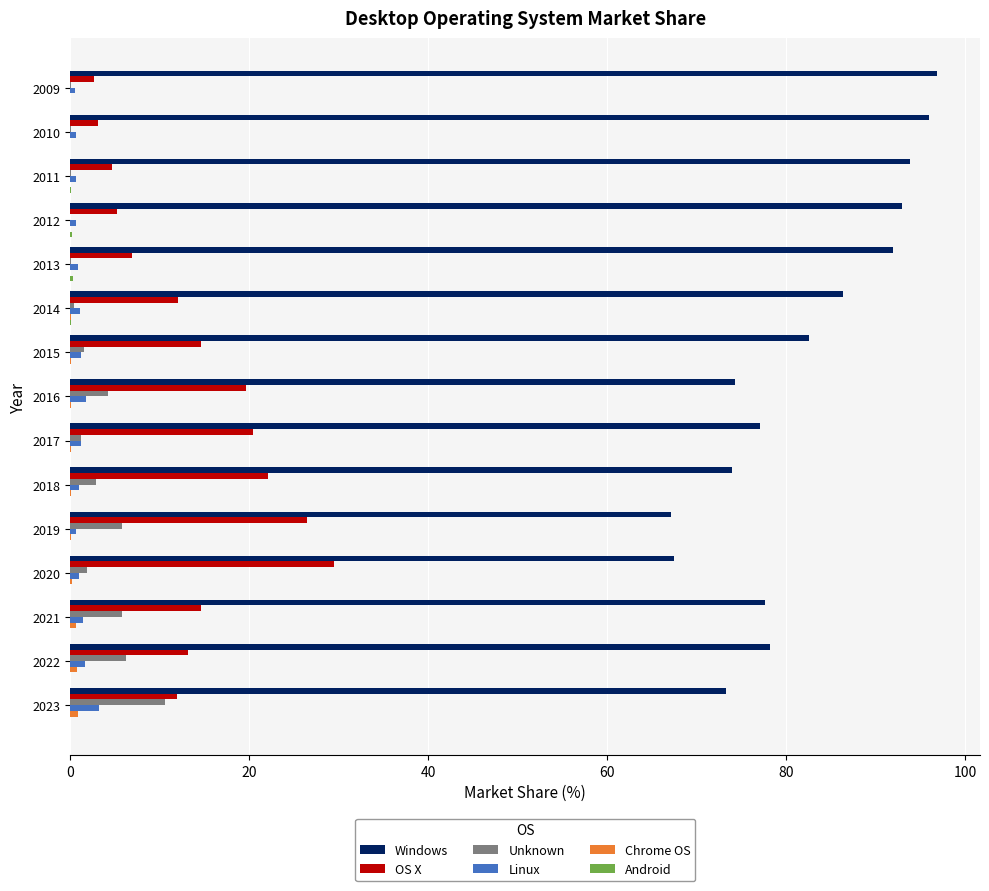

Is the value of OS X at 2014 greater than the value of Linux at 2023?

Yes